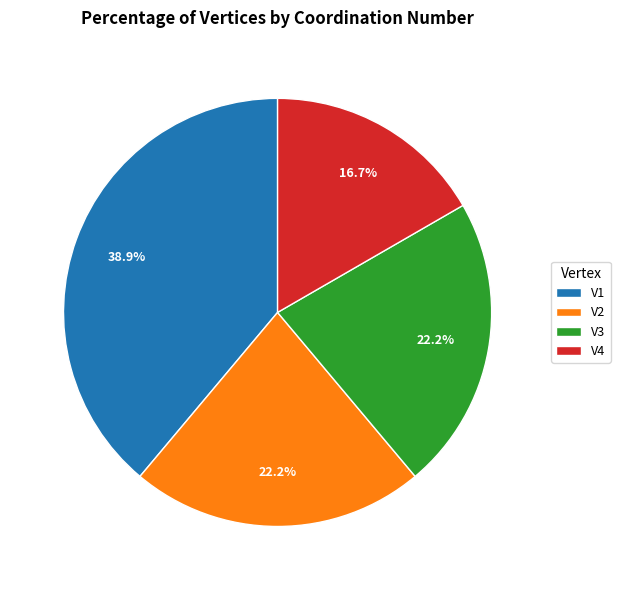

To the nearest percent, what portion does V1 represent?

39%